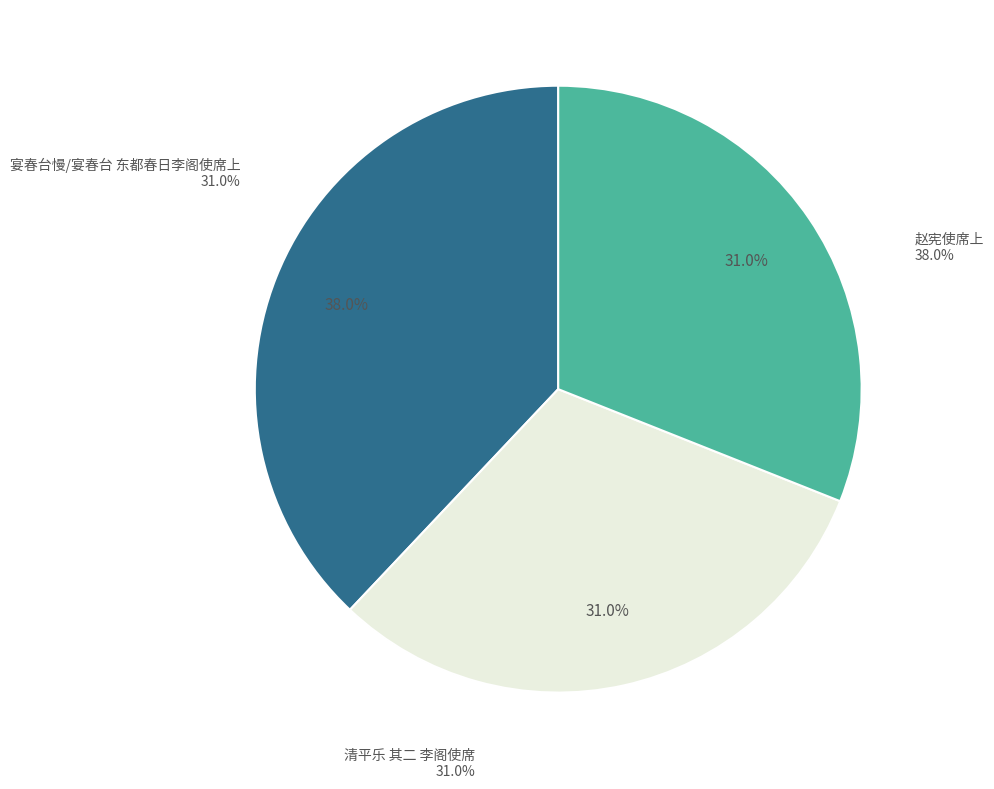

Does 赵宪使席上 account for over 50% of the chart?

No